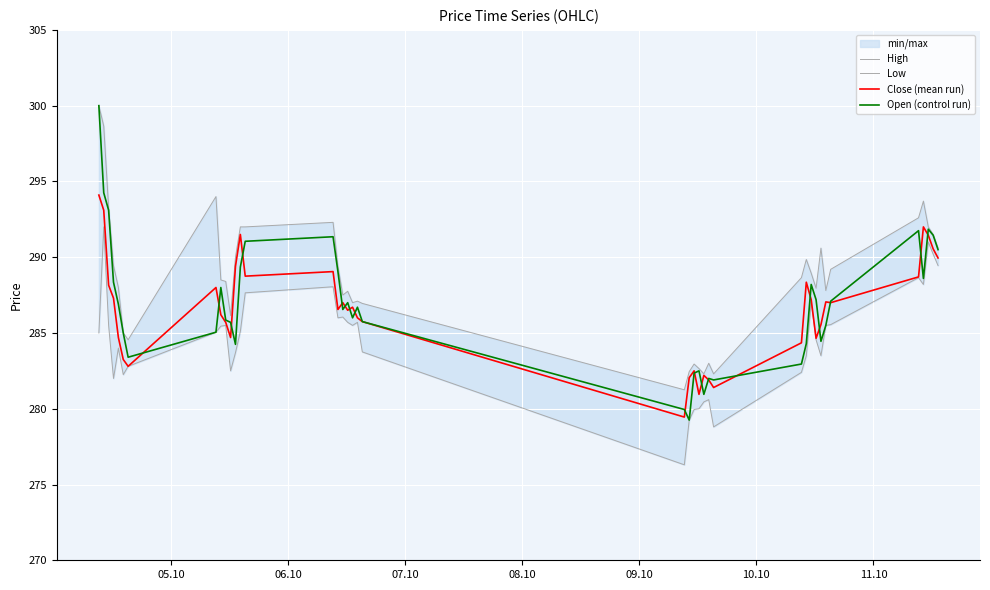

True or false: Open (control run) and Close (mean run) cross at least once.

True